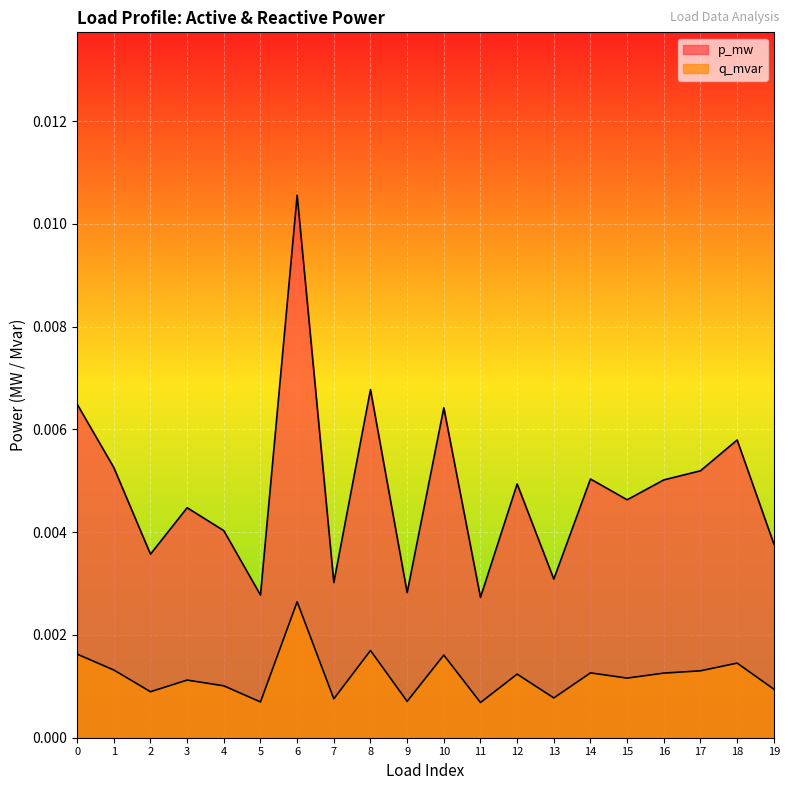

How many interior local peaks does the q_mvar series have?

7